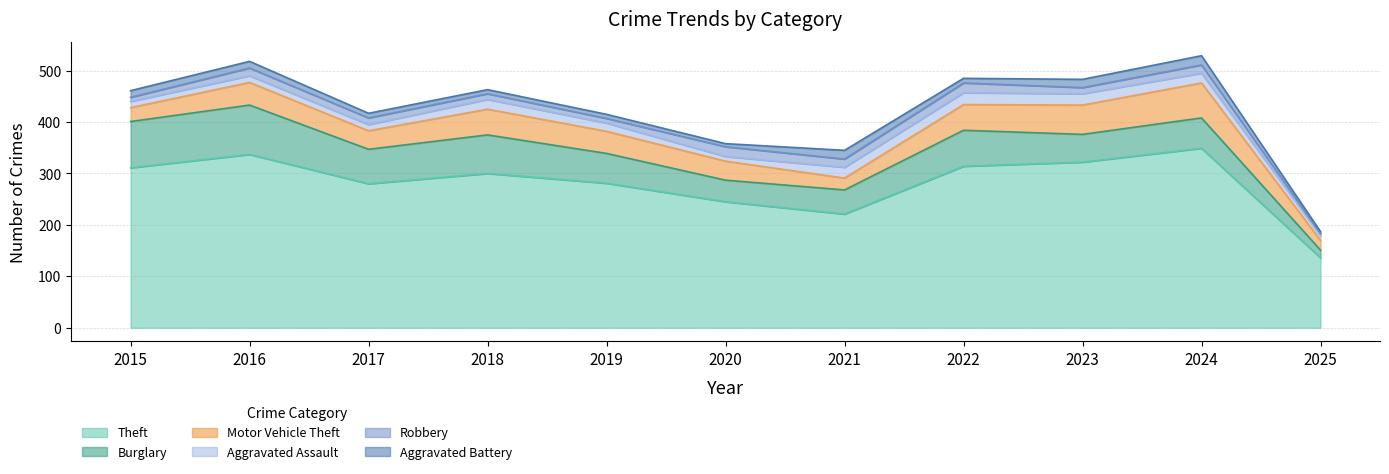

What are all the series names shown in the legend?

Theft, Burglary, Motor Vehicle Theft, Aggravated Assault, Robbery, Aggravated Battery